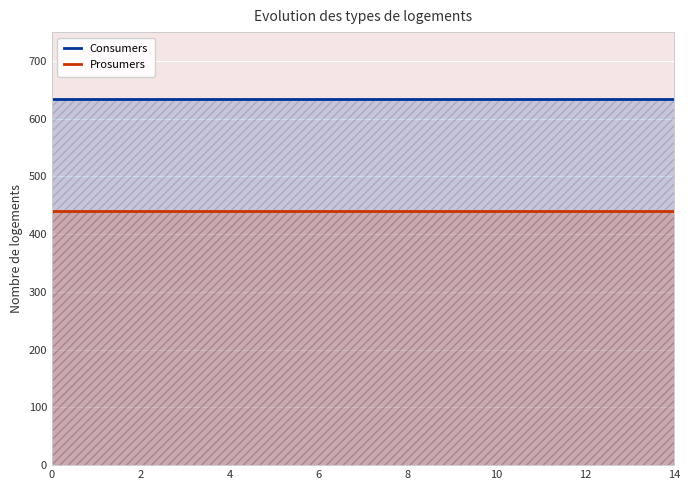

True or false: Prosumers has a value of 771 at 12.

False